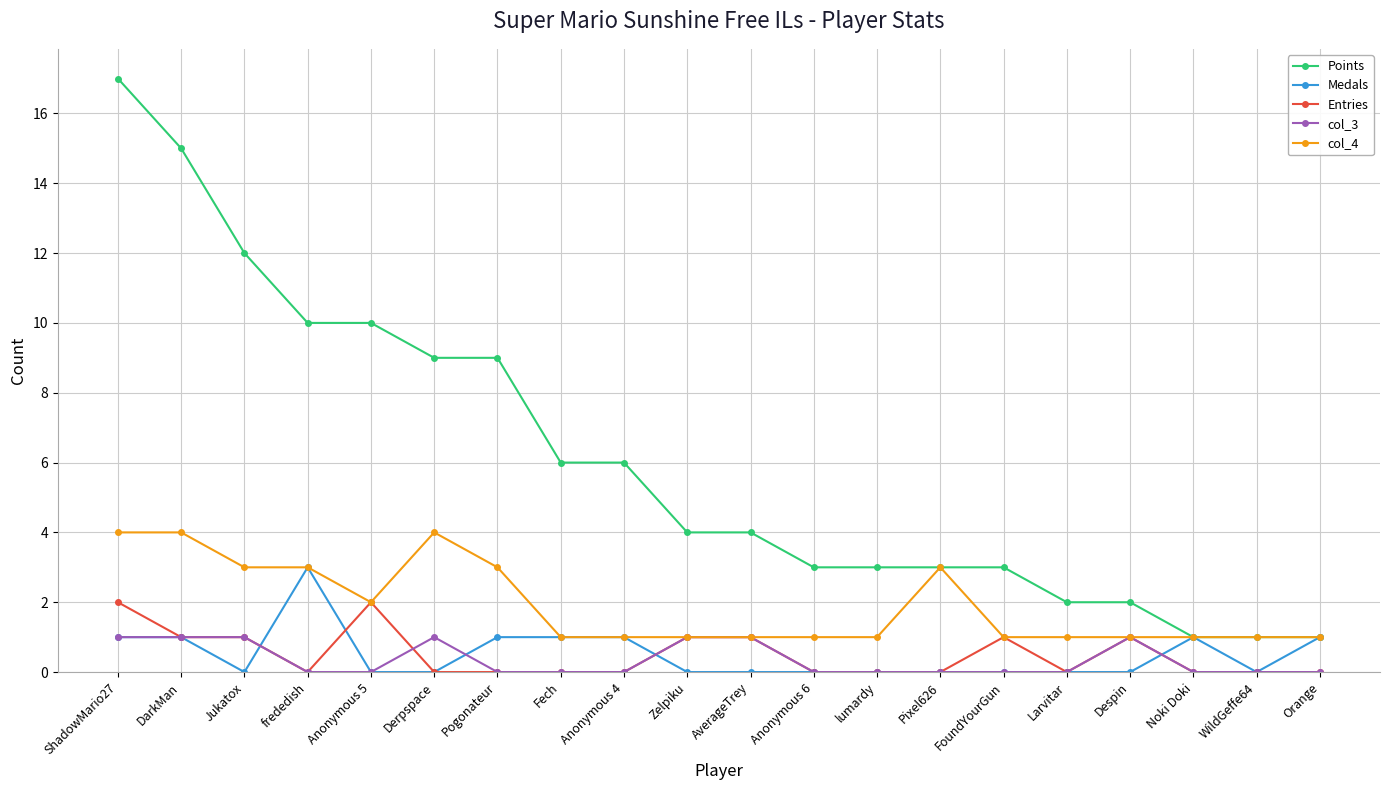

Which series has the largest total across all categories?

Points